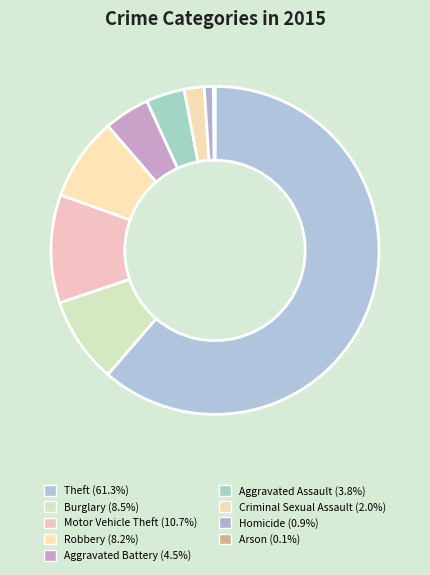

True or false: Homicide accounts for 11% of the total.

False